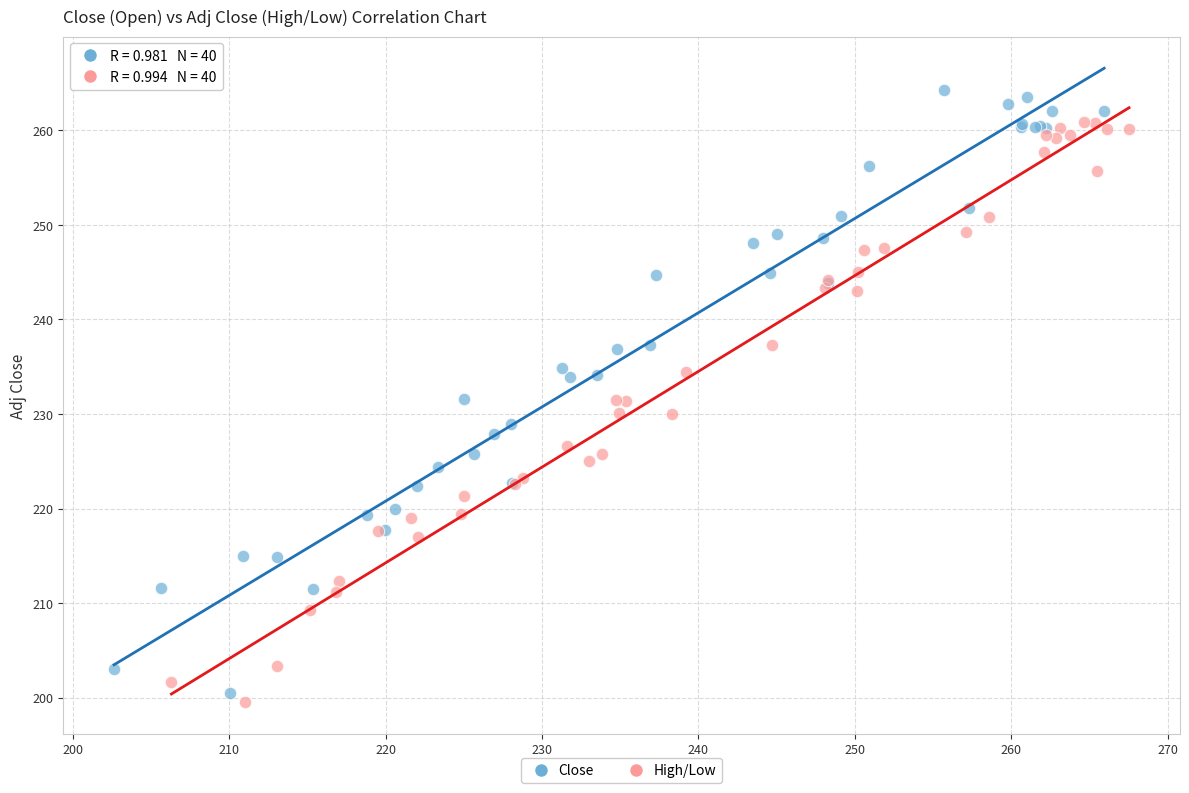

Which series has the largest Y range (max minus min)?

Close